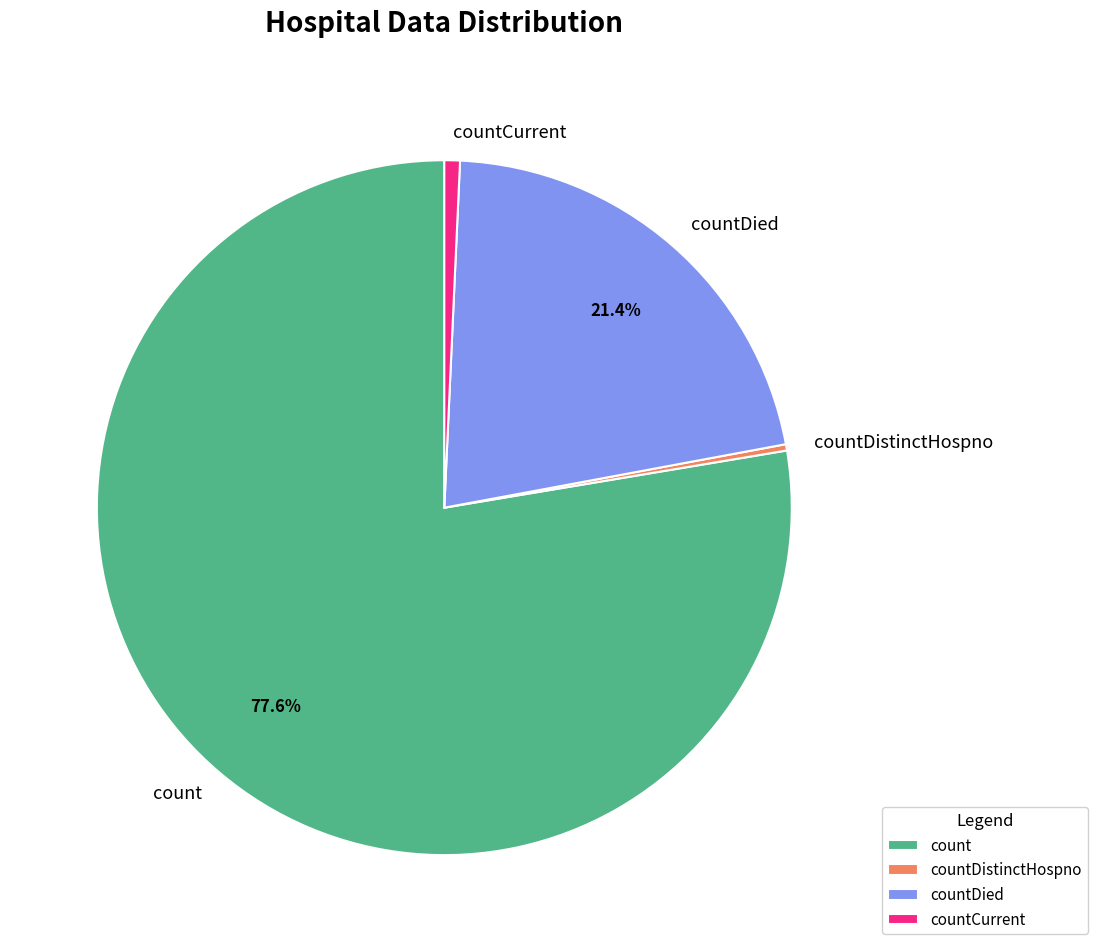

How many segments does this pie chart have?

4